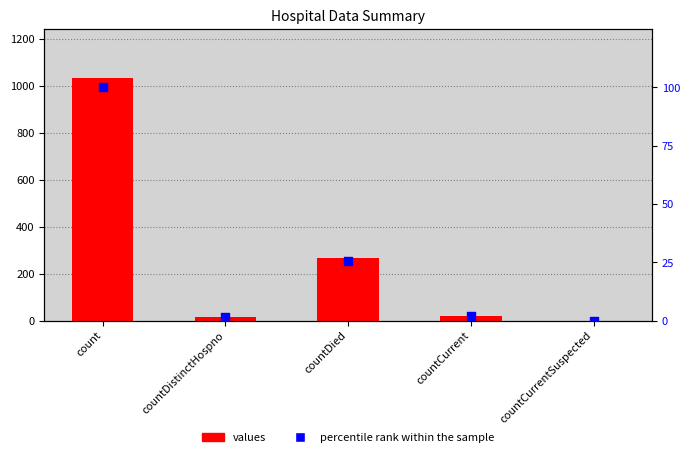

Which series reaches the minimum Y coordinate?

values